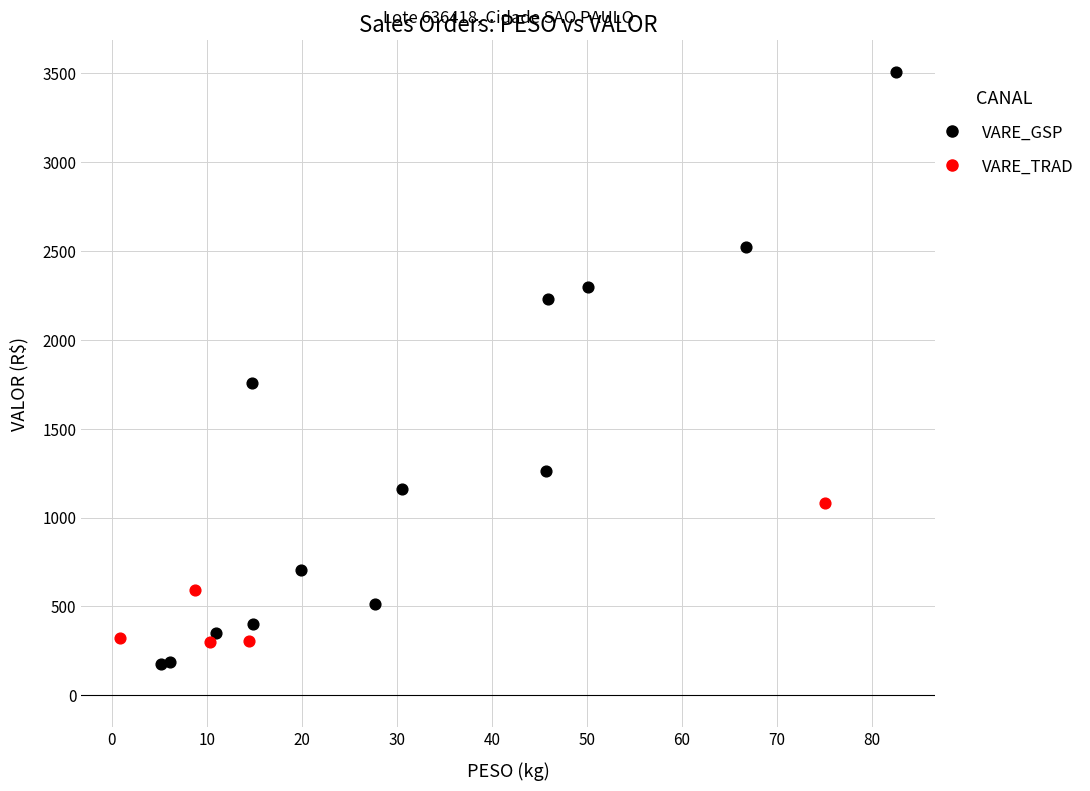

Which series has the largest Y range (max minus min)?

VARE_GSP